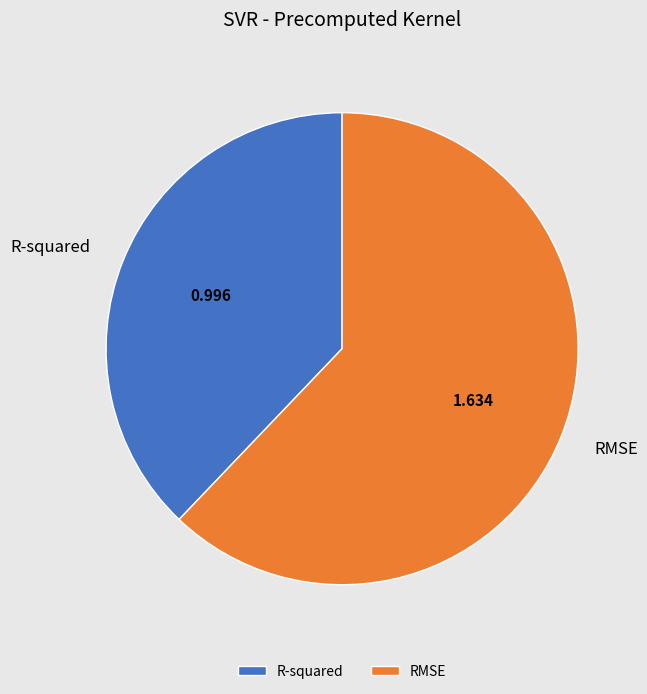

Which category has the biggest portion of the pie?

RMSE